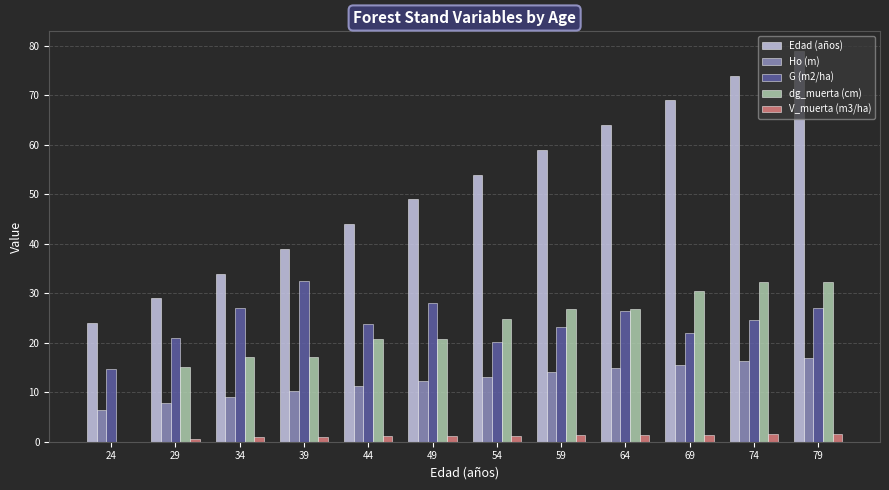

Which series has the largest total across all categories?

Edad (años)